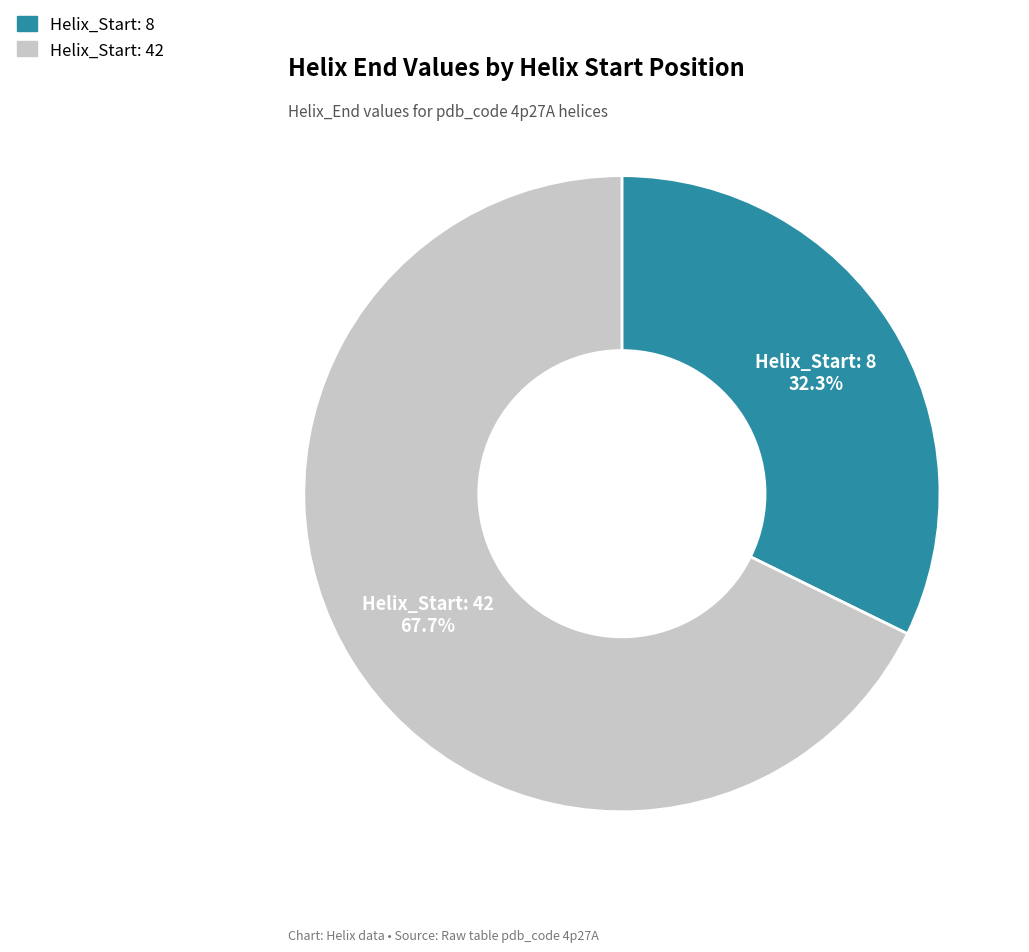

Does any single category account for the majority?

Yes